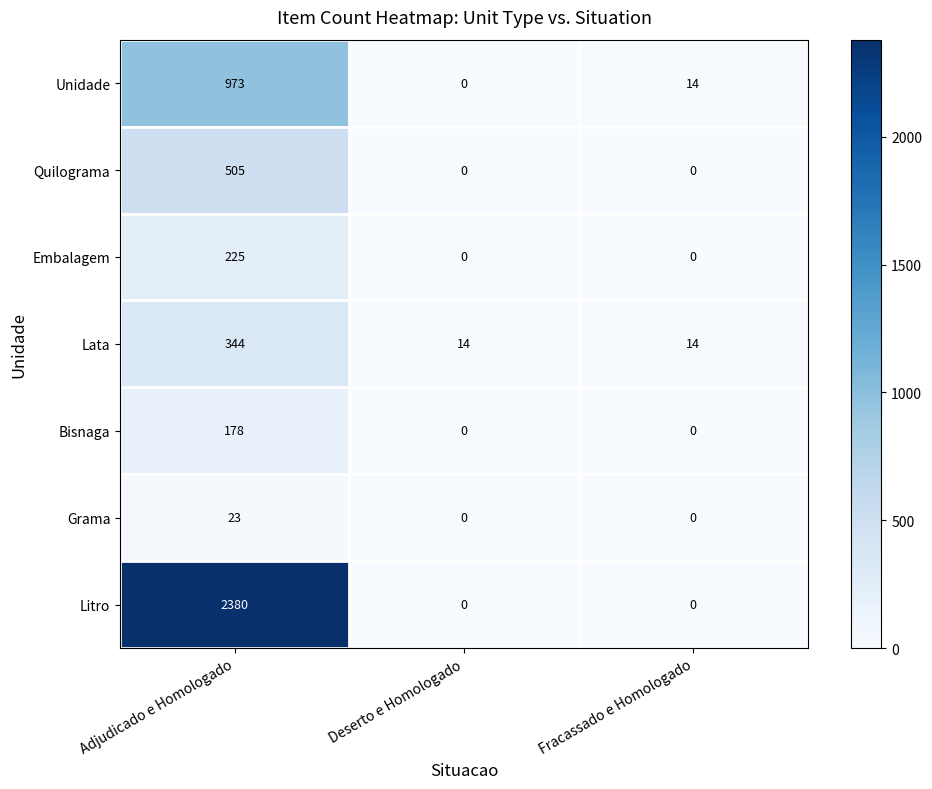

True or false: Bisnaga has a value of 54 at Deserto e Homologado.

False